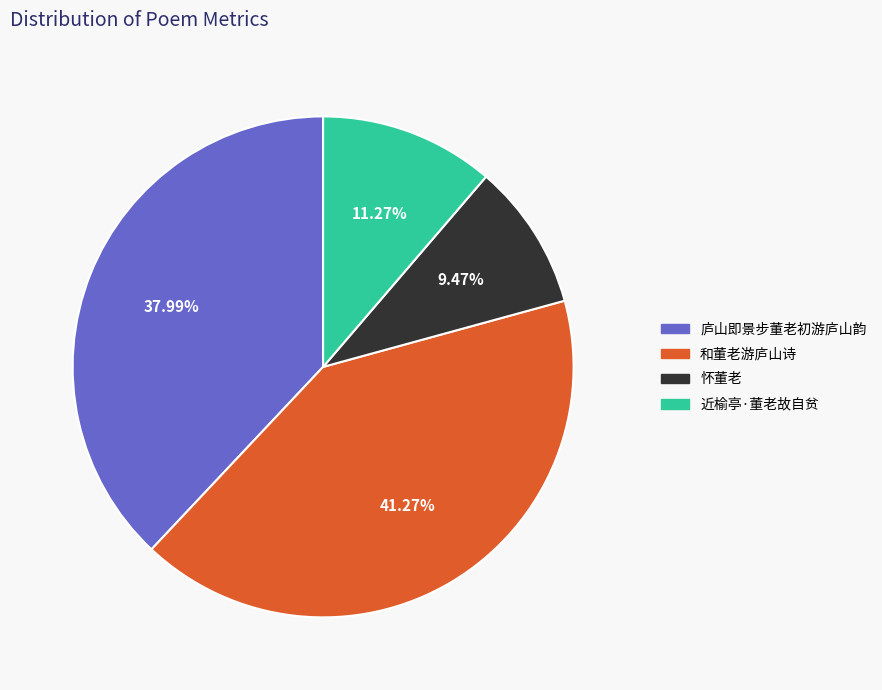

Does 庐山即景步董老初游庐山韵 represent more than half of the total?

No